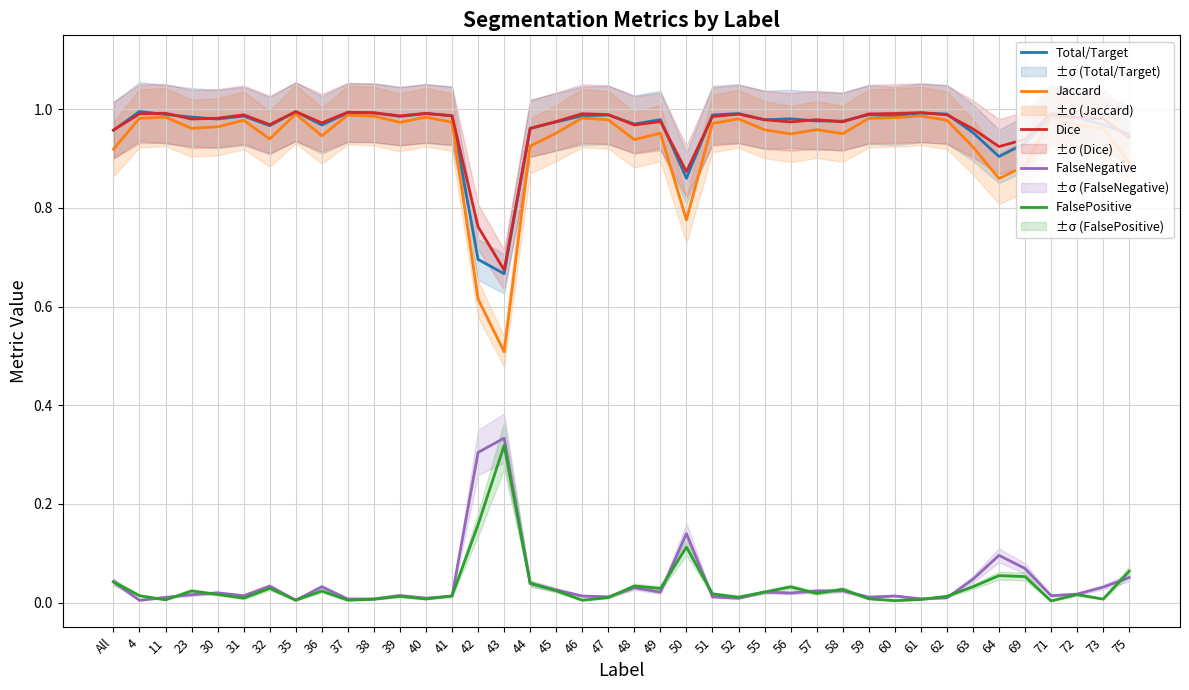

What is the difference between the second highest and second lowest values in the FalseNegative series?

0.3